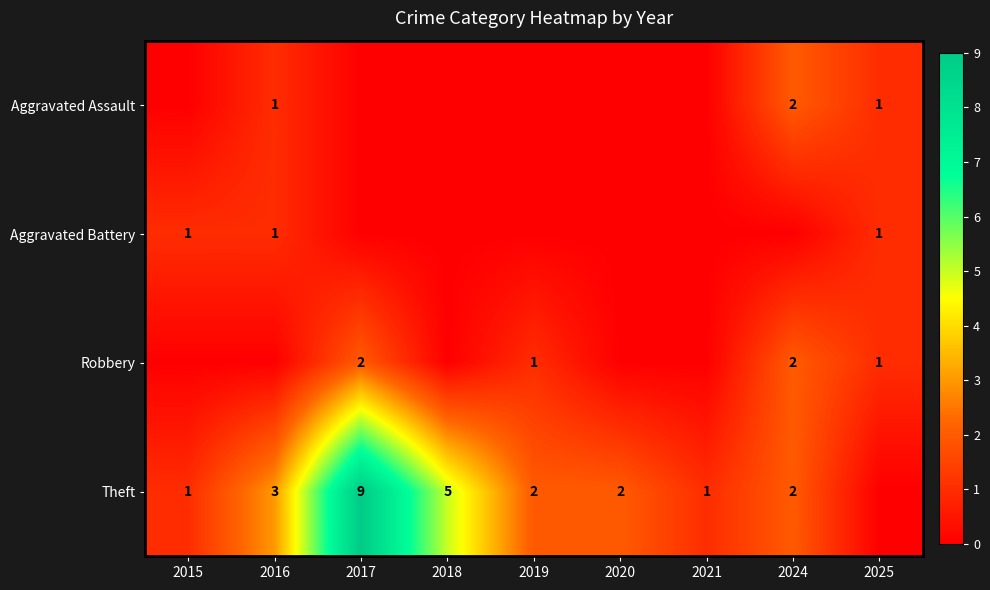

Is the value of Aggravated Assault at 2025 greater than the value of Theft at 2020?

No